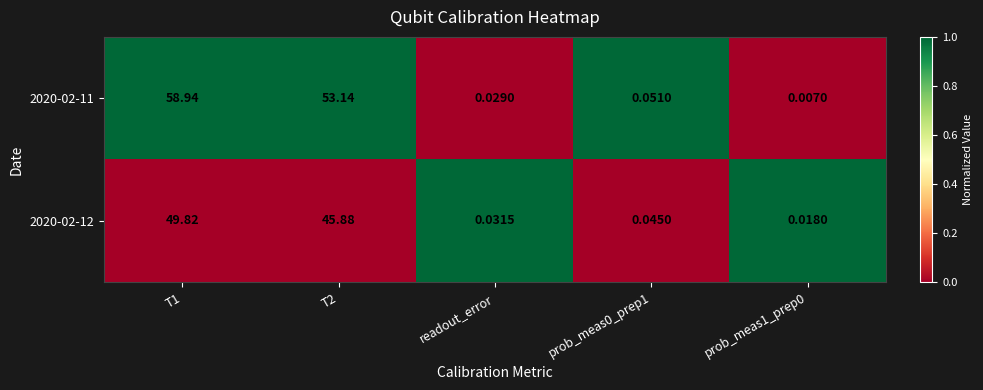

How many series are shown in this chart?

2